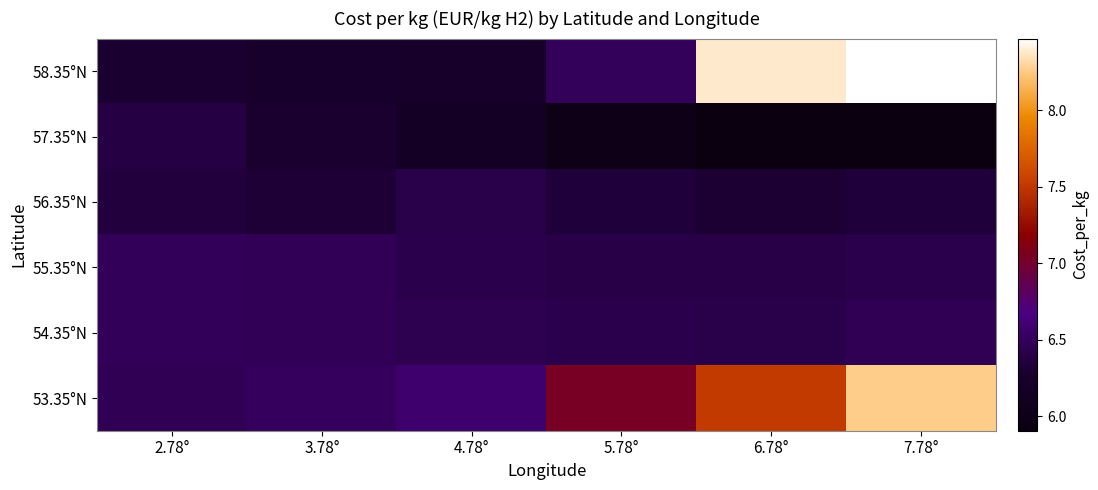

Reading left to right, extract all data points from this chart.

58.35°N: 2.78°=6.3	3.78°=6.2	4.78°=6.2	5.78°=6.5	6.78°=8.4	7.78°=8.5
57.35°N: 2.78°=6.4	3.78°=6.3	4.78°=6.2	5.78°=6.0	6.78°=5.9	7.78°=5.9
56.35°N: 2.78°=6.4	3.78°=6.3	4.78°=6.4	5.78°=6.3	6.78°=6.3	7.78°=6.3
55.35°N: 2.78°=6.5	3.78°=6.5	4.78°=6.4	5.78°=6.4	6.78°=6.4	7.78°=6.4
54.35°N: 2.78°=6.5	3.78°=6.5	4.78°=6.4	5.78°=6.4	6.78°=6.4	7.78°=6.5
53.35°N: 2.78°=6.5	3.78°=6.5	4.78°=6.6	5.78°=7.0	6.78°=7.5	7.78°=8.3